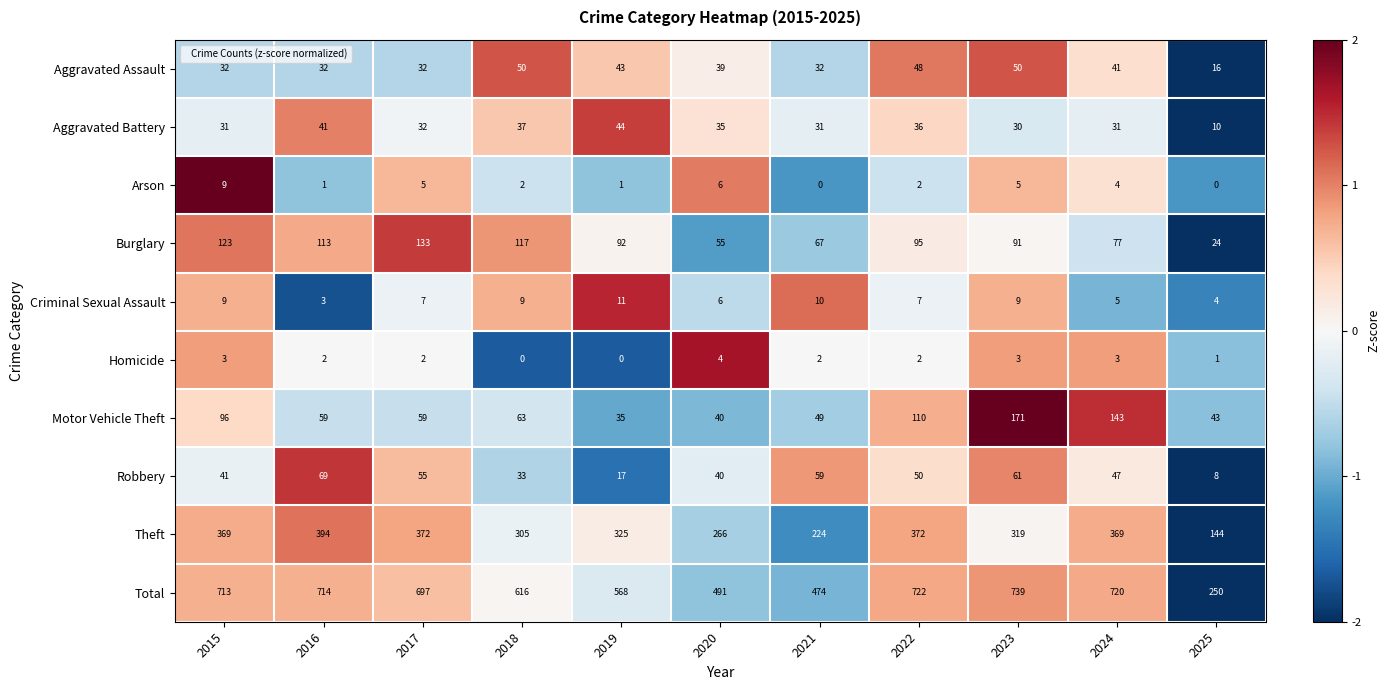

What value does the Aggravated Battery series have at 2020, to the nearest 5?

35